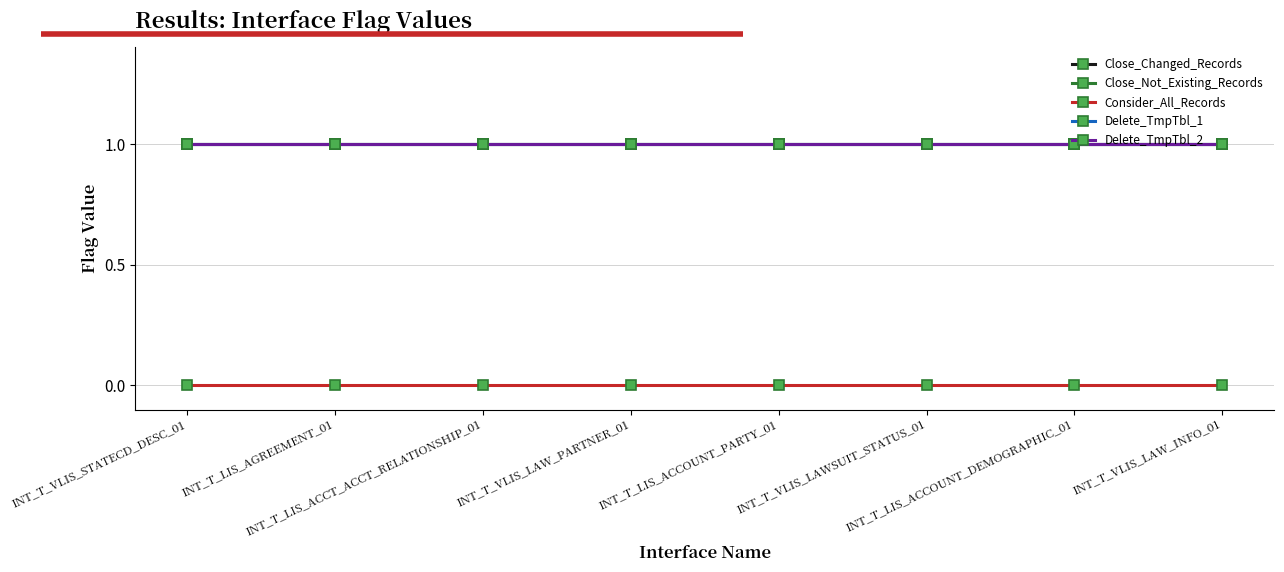

Does the chart display data point markers on the line(s)?

Yes